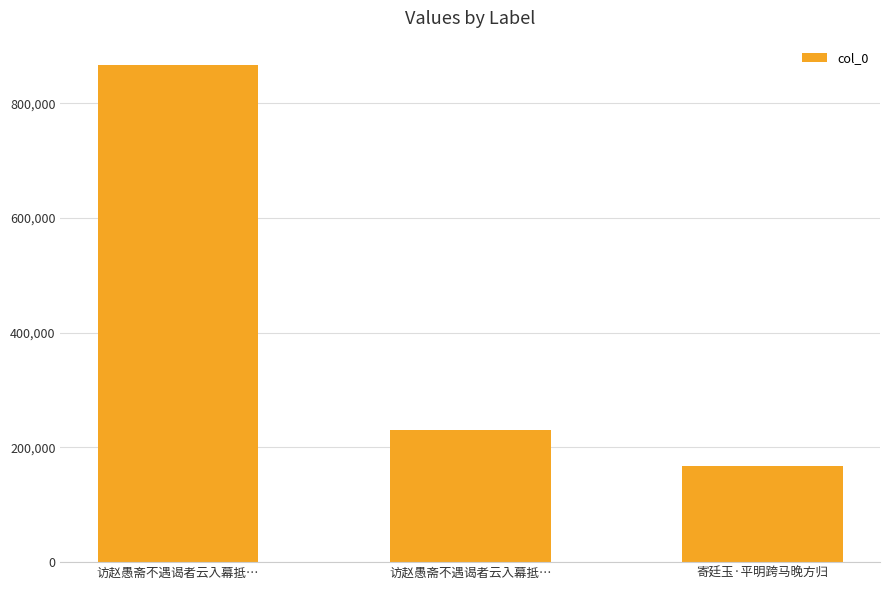

What is the smallest value displayed?

167582